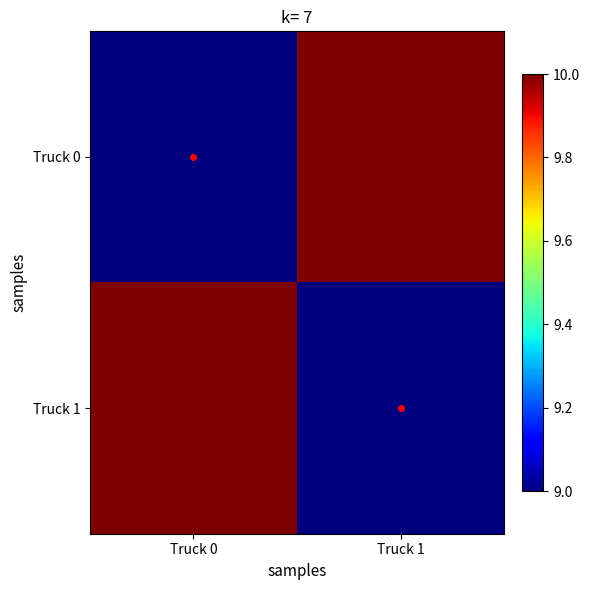

Which series has the largest range (max minus min)?

Truck 0